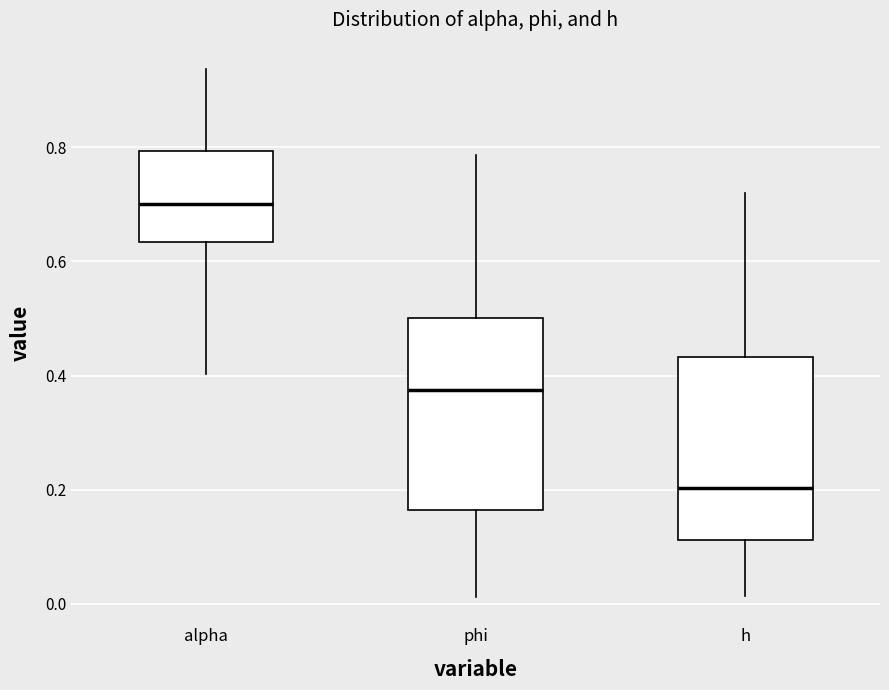

Which box has the lowest median line?

h